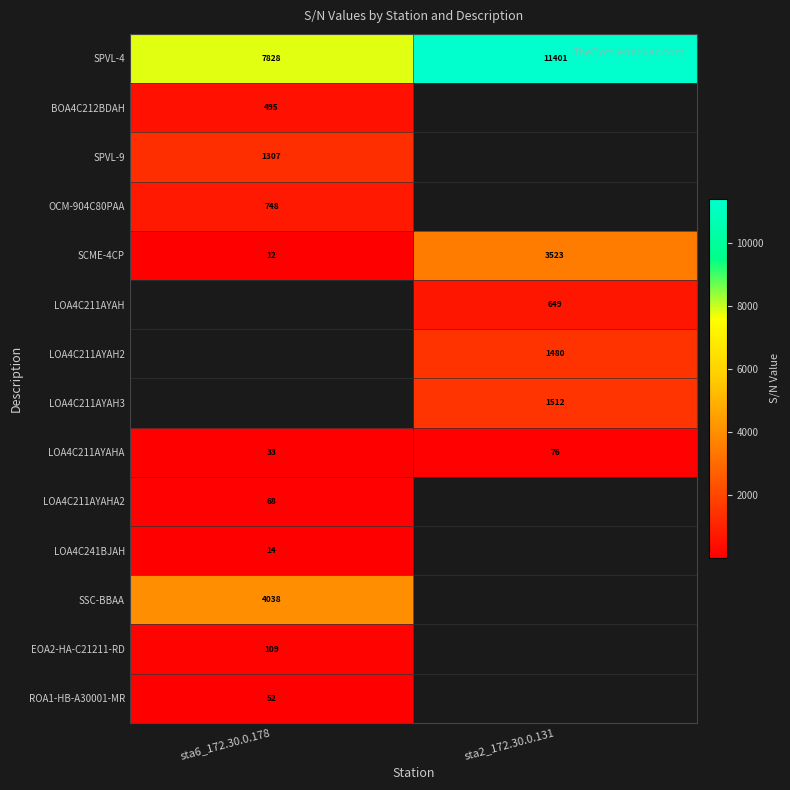

What is the sum of the SCME-4CP values at sta6_172.30.0.178 and sta2_172.30.0.131?

3535